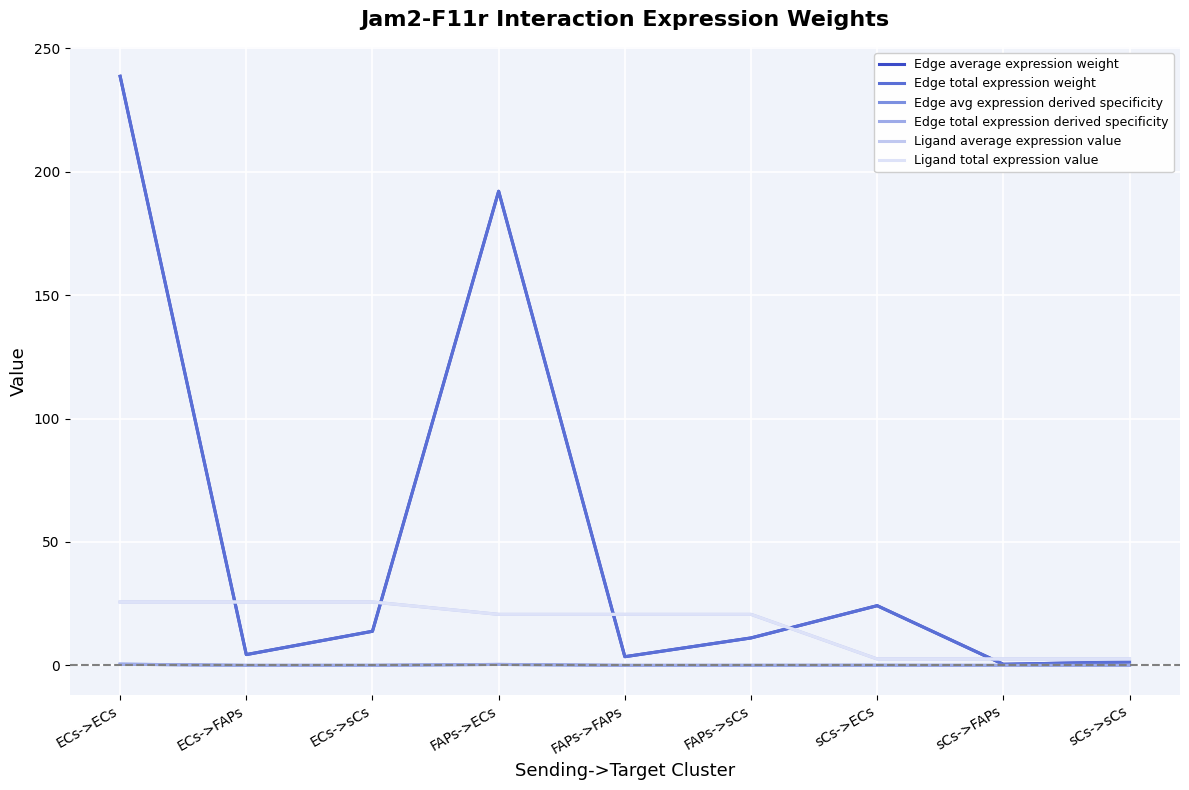

How many lines are shown in the chart?

6